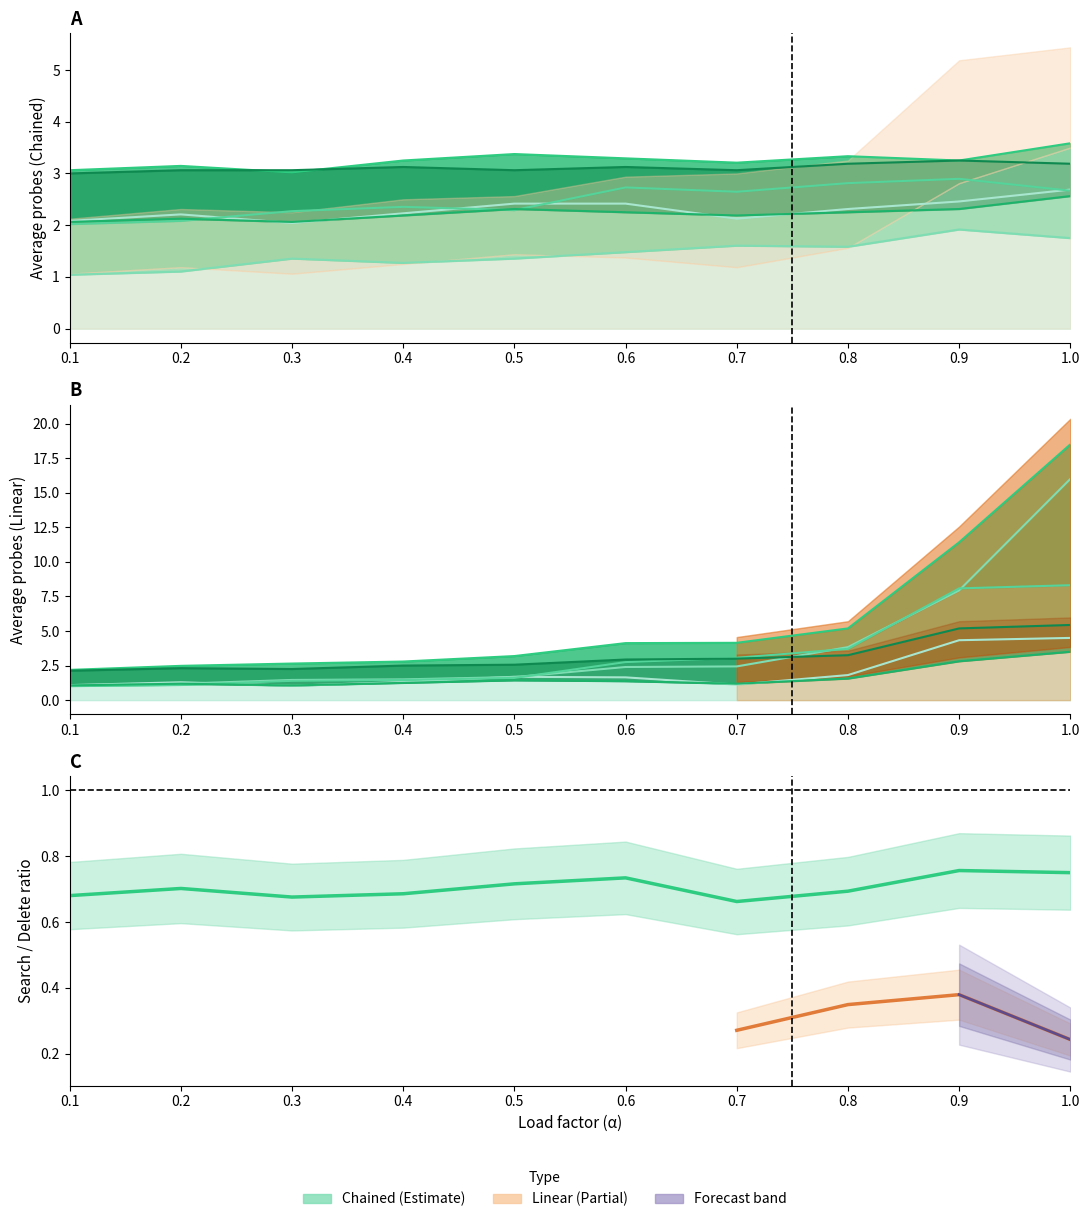

What is the minimum value for usearch_average?

1.0